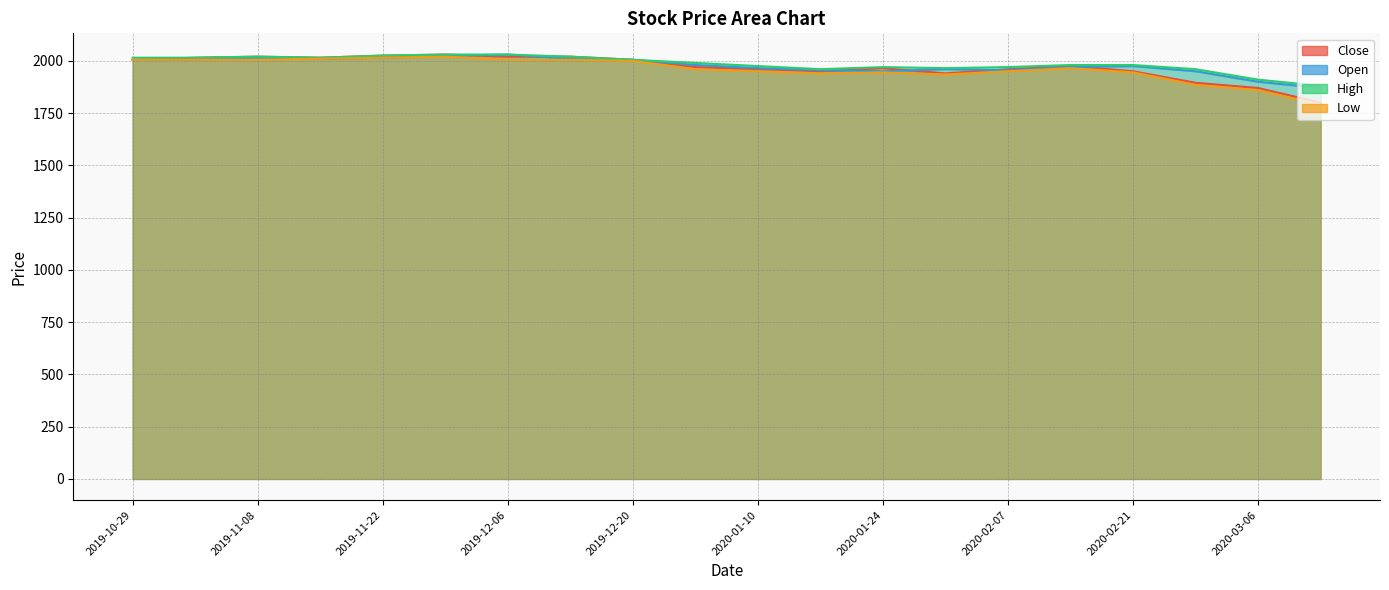

How many data points in High are less than 1990?

10